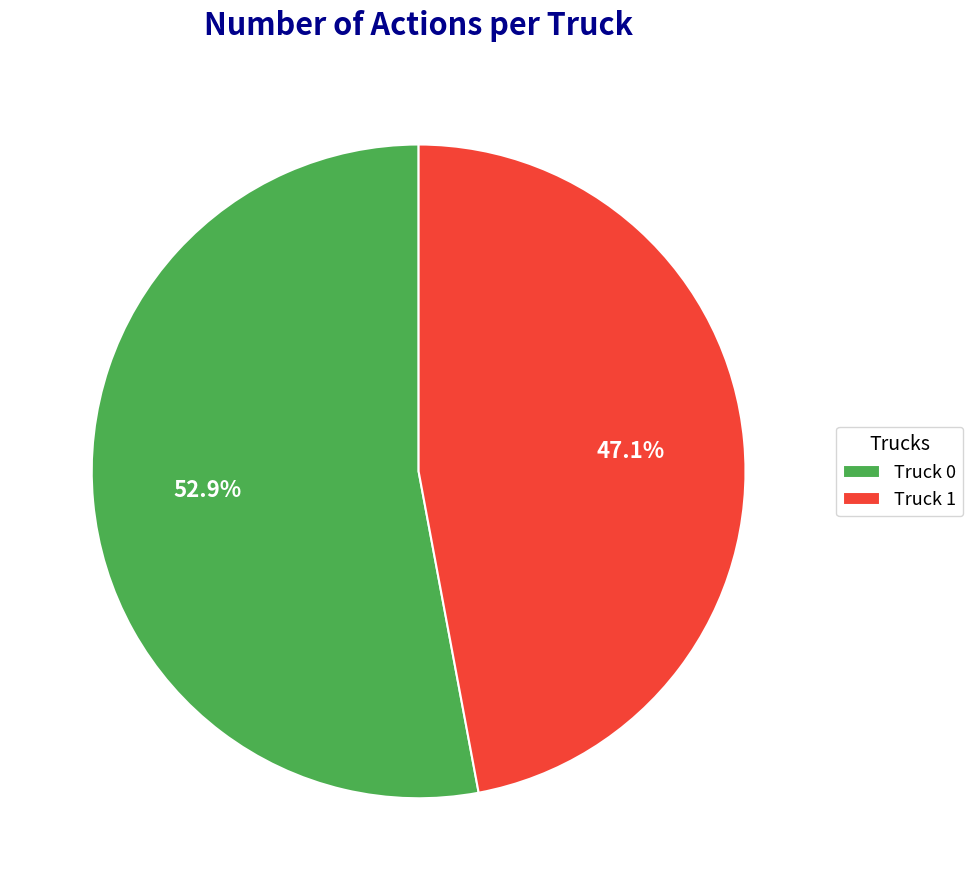

What is the ratio of the value at Truck 0 to the value at Truck 1?

1.1